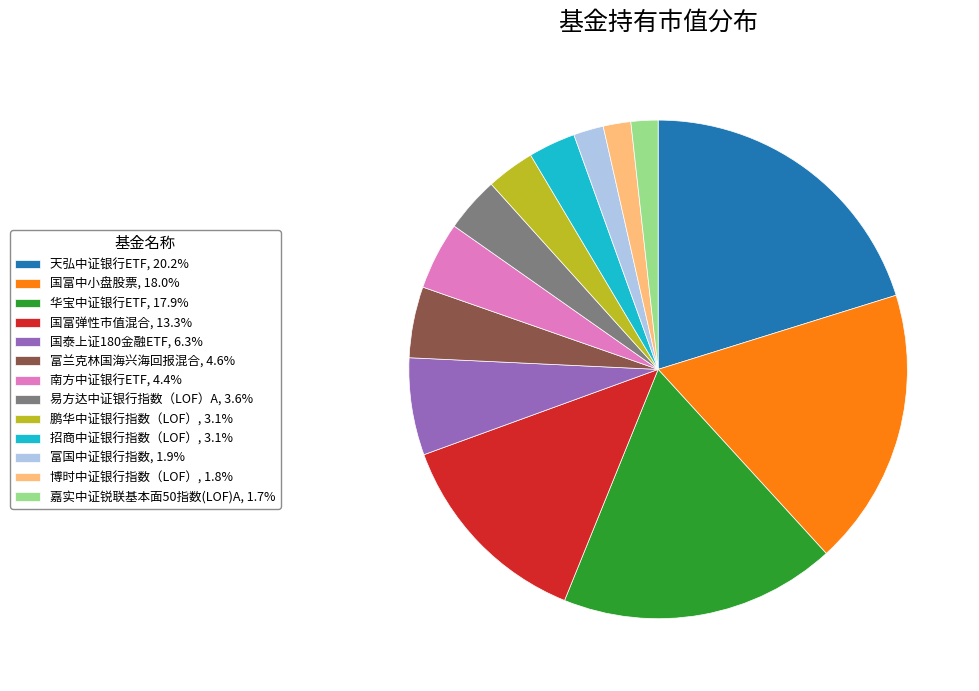

Is there a majority slice in this chart?

No